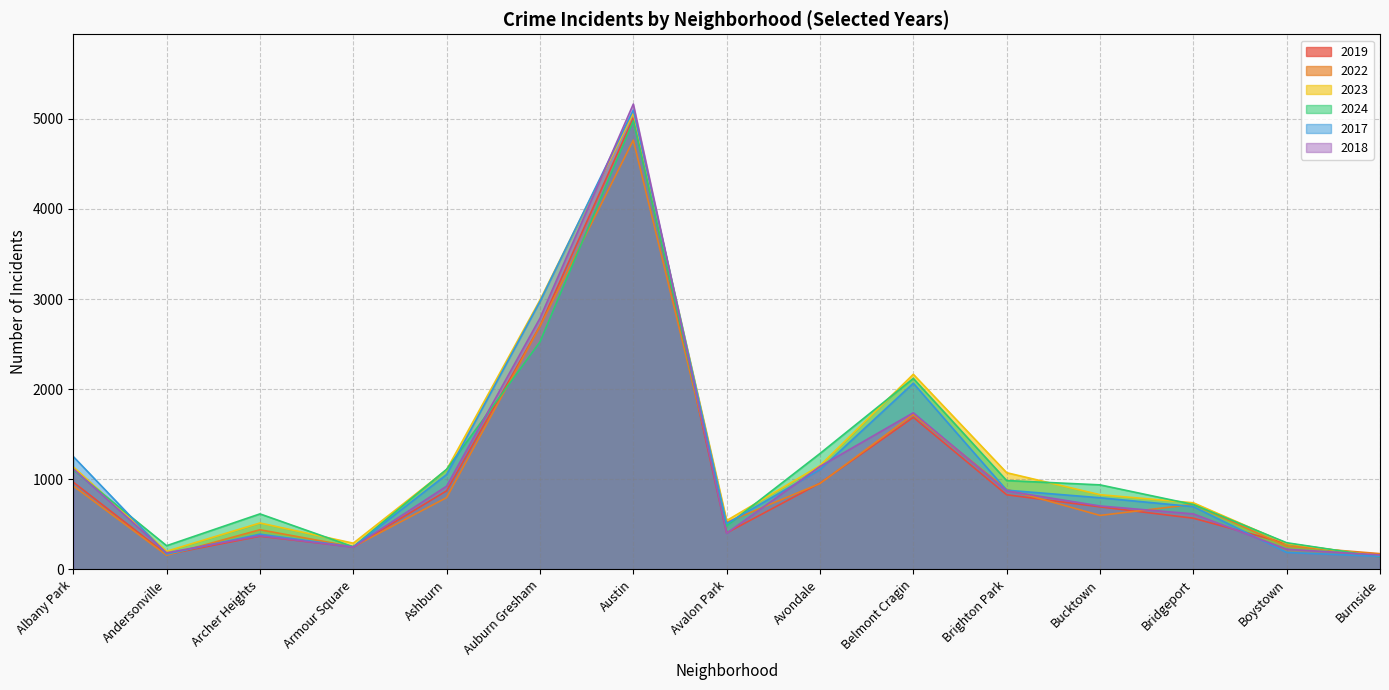

What is the difference between the maximum and minimum values in the 2023 series?

4918